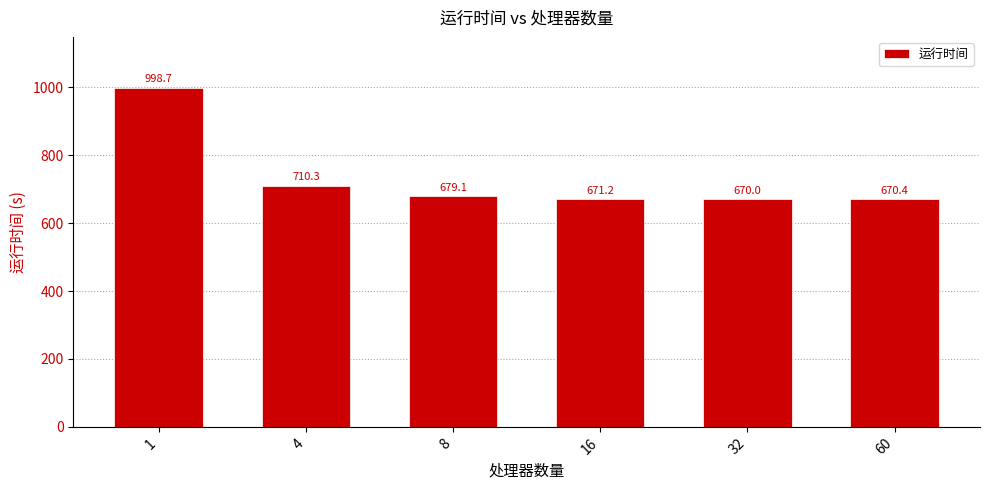

How many values are below 679?

3